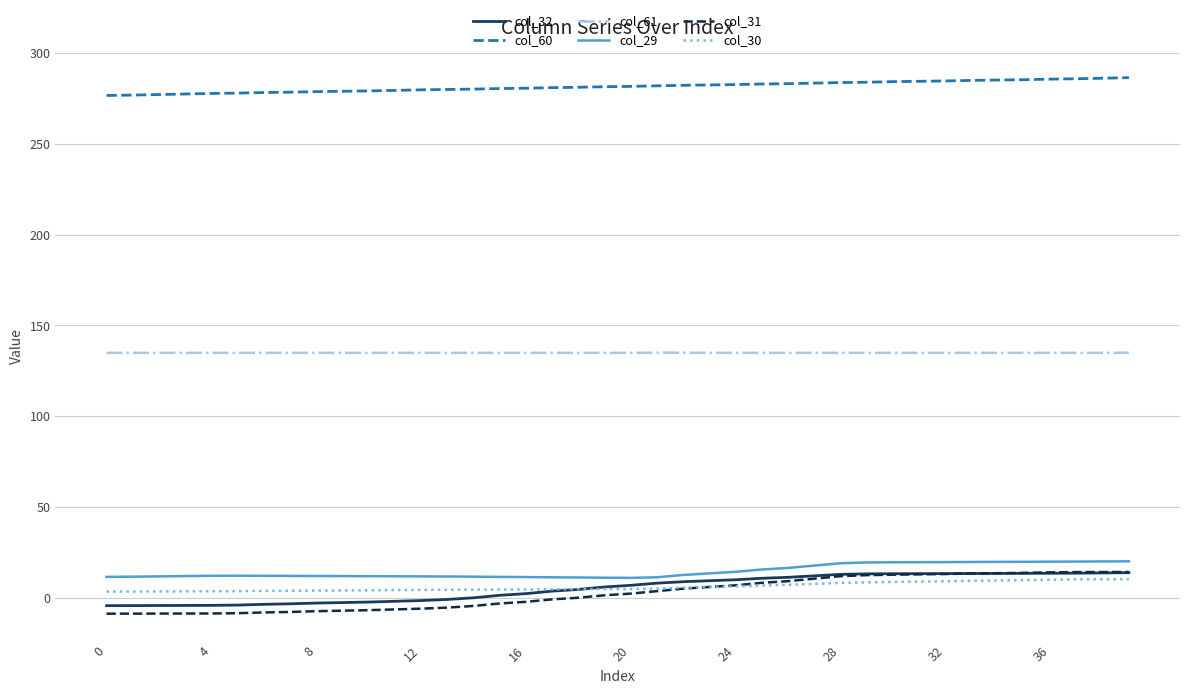

Which series has the widest spread of values?

col_31